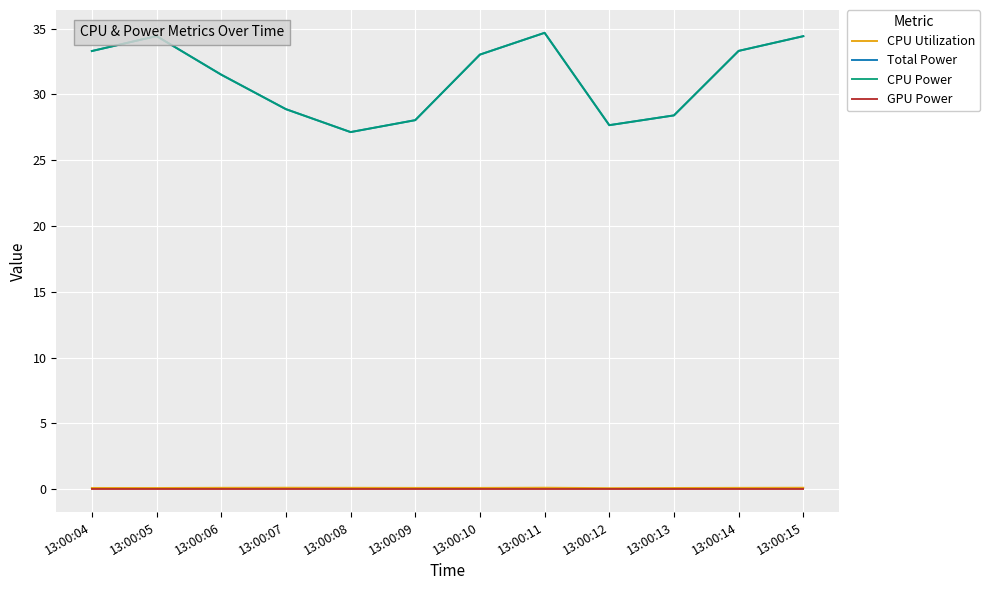

In Total Power, how many points are higher than both neighbors (excluding endpoints)?

2